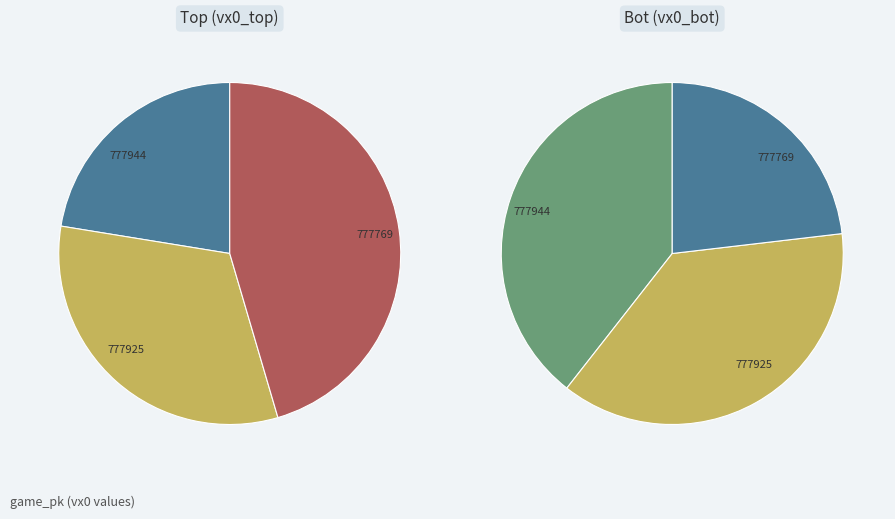

True or false: 777769 accounts for 45% of the total.

True